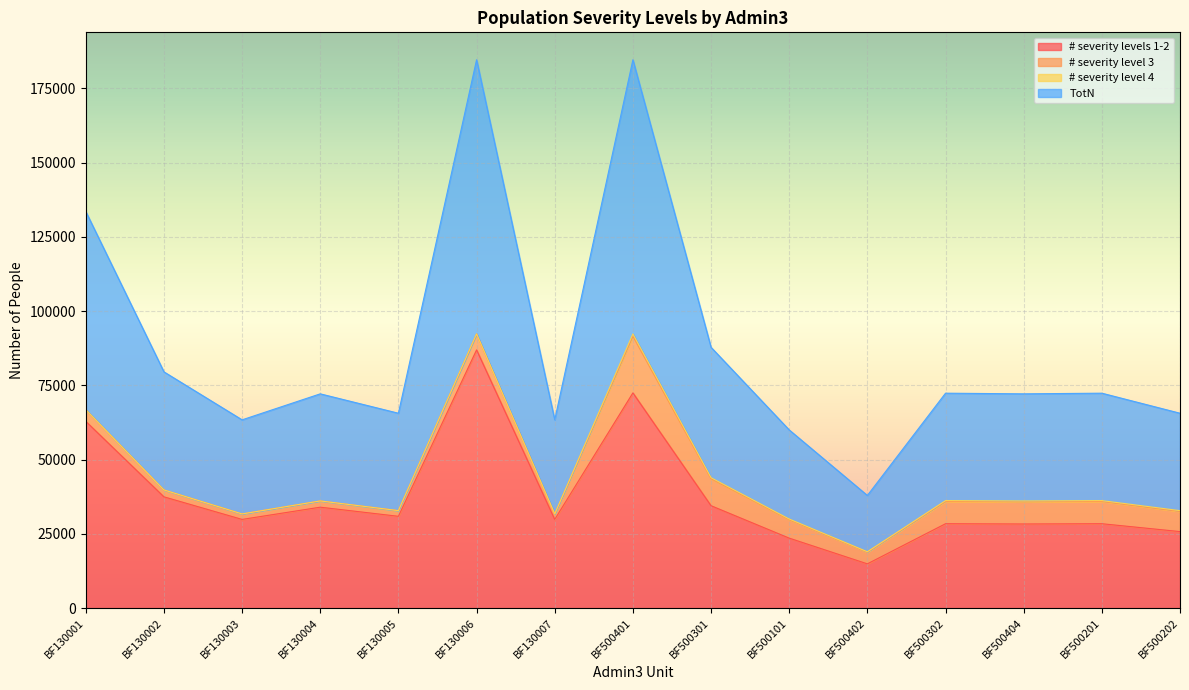

List the labels in order of # severity levels 1-2 value, largest first.

BF130006, BF500401, BF130001, BF130002, BF500301, BF130004, BF130005, BF130003, BF130007, BF500302, BF500201, BF500404, BF500202, BF500101, BF500402